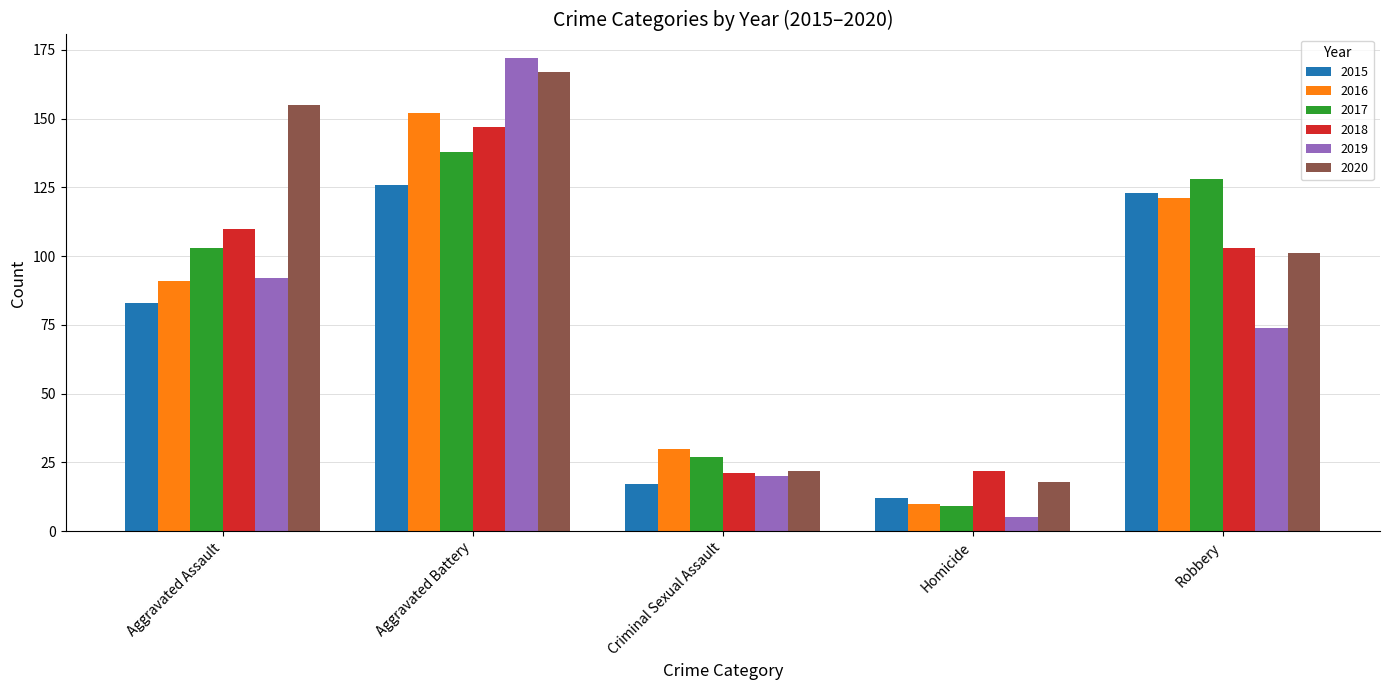

What is the highest value of the 2015 series?

126